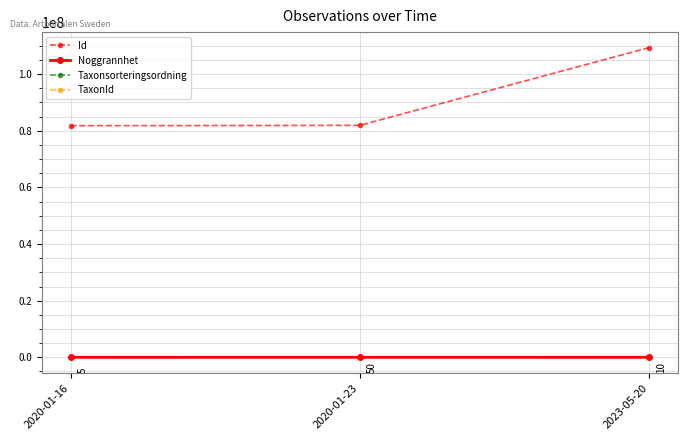

What is the sum of the Taxonsorteringsordning values at 2020-01-16 and 2023-05-20?

191434